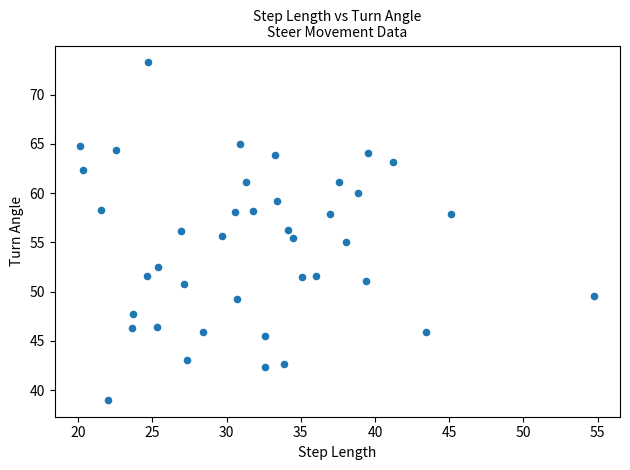

What is the range of Y values (max minus min)?

34.3